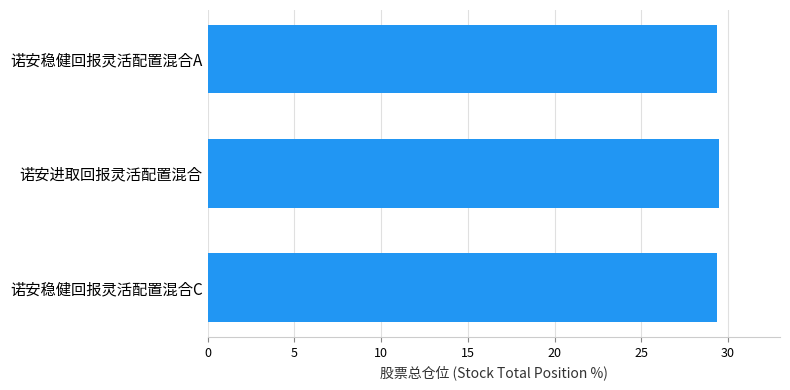

Approximately how many times larger is the value at 诺安稳健回报灵活配置混合A compared to 诺安进取回报灵活配置混合?

1.0